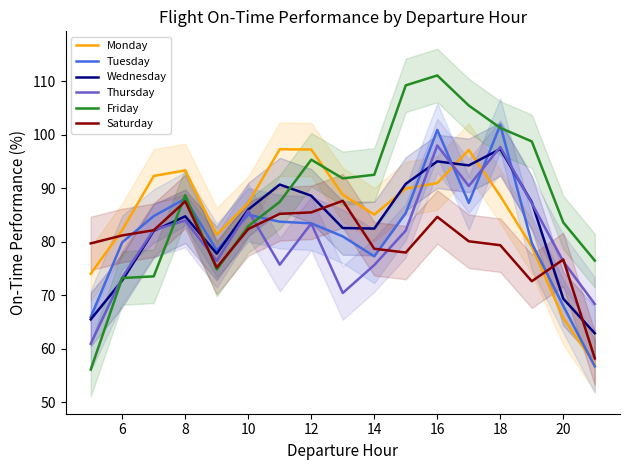

The value of Tuesday at 12 is 83.5. True or false?

True